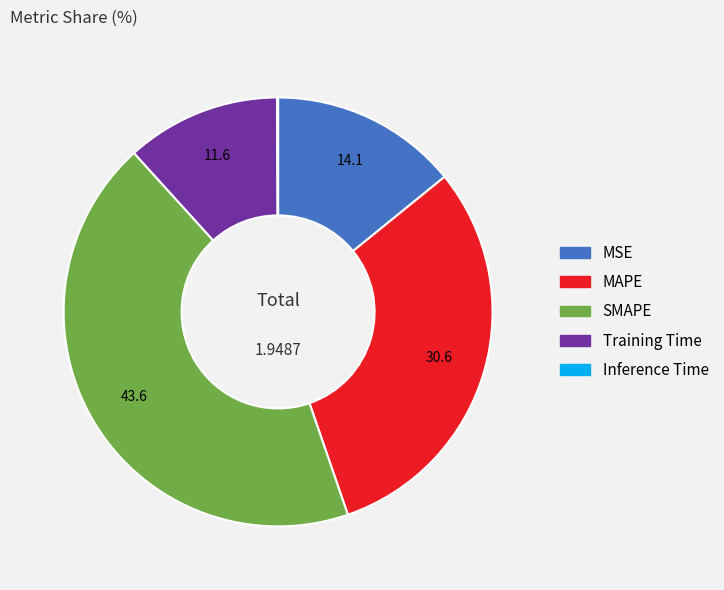

Is there a majority slice in this chart?

No